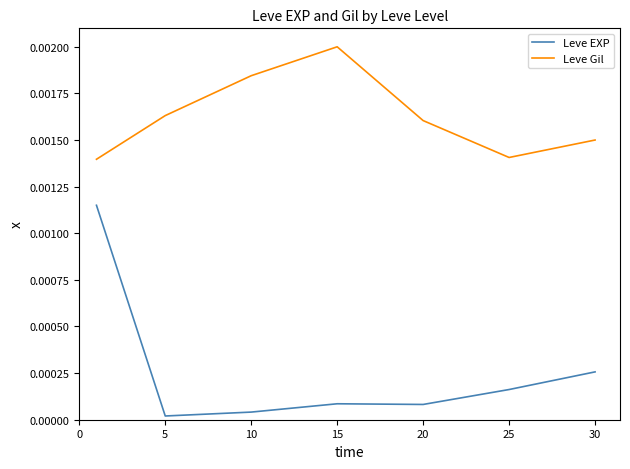

Which series has the widest spread of values?

Leve EXP